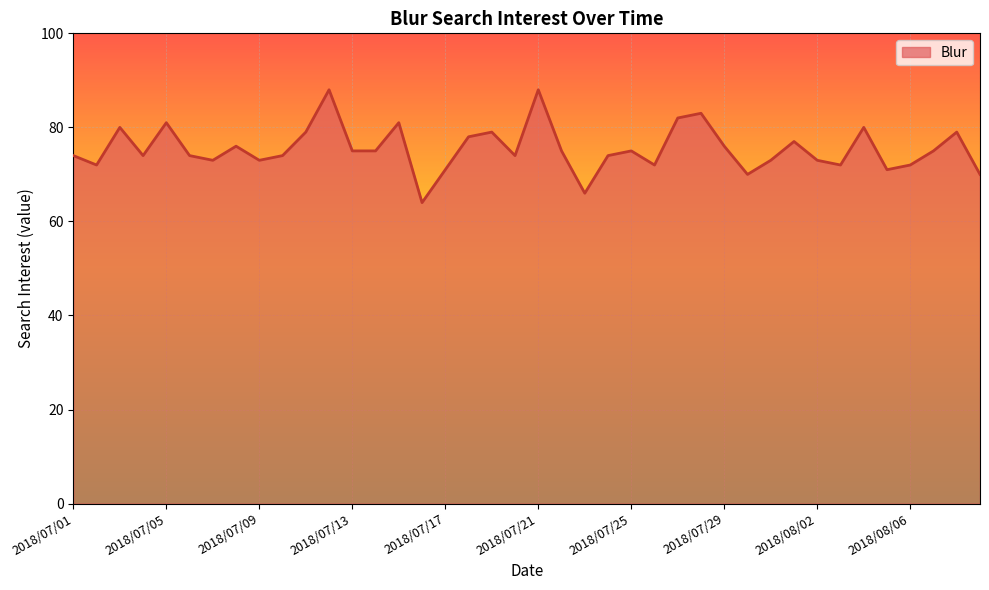

What is the difference between the maximum and second lowest values?

22